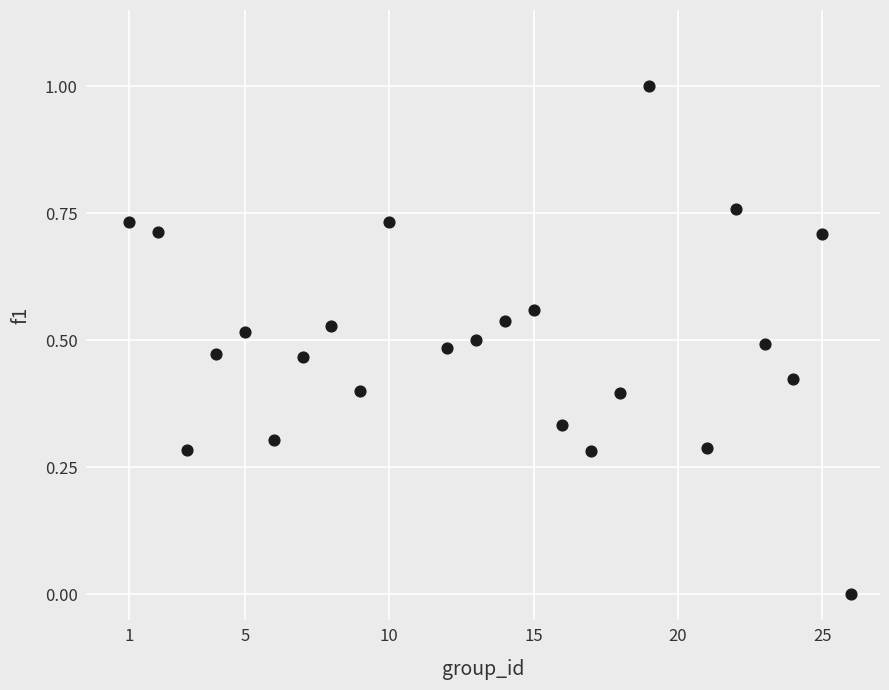

What is the range of X values (max minus min)?

25.0